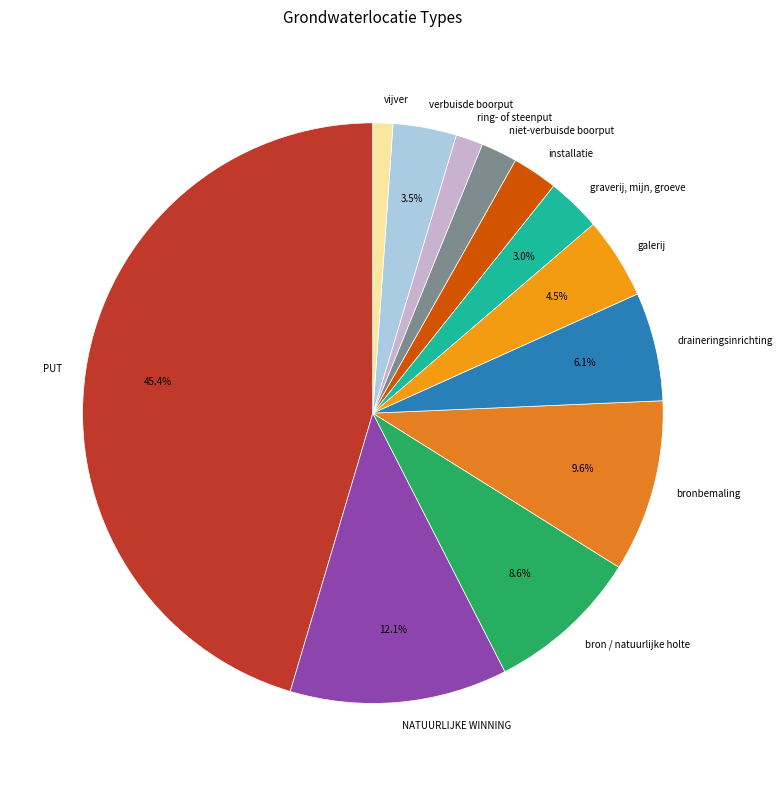

Does verbuisde boorput account for over 50% of the chart?

No